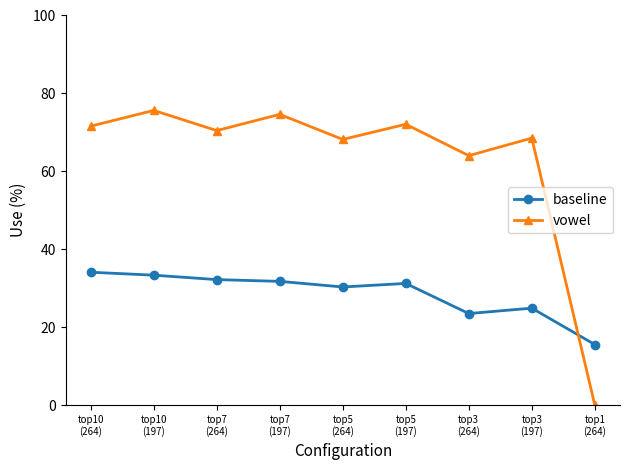

Which series has the largest range (max minus min)?

vowel